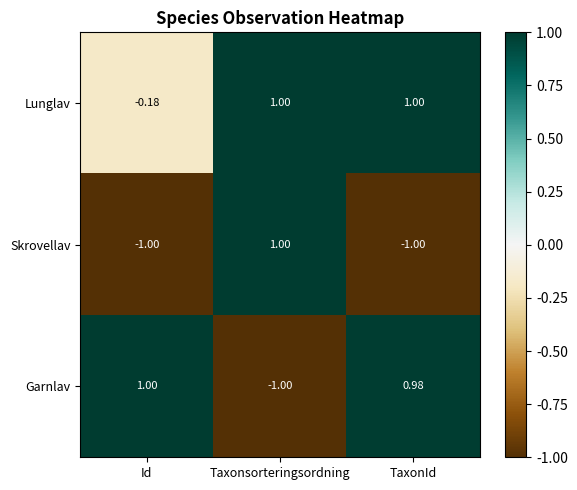

How many categories are shown in the chart?

3